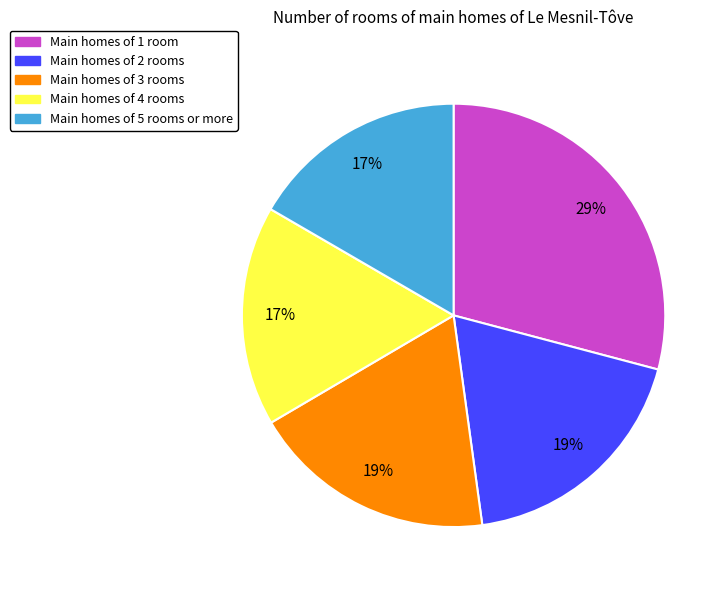

What is the largest slice in the pie chart?

Main homes of 1 room